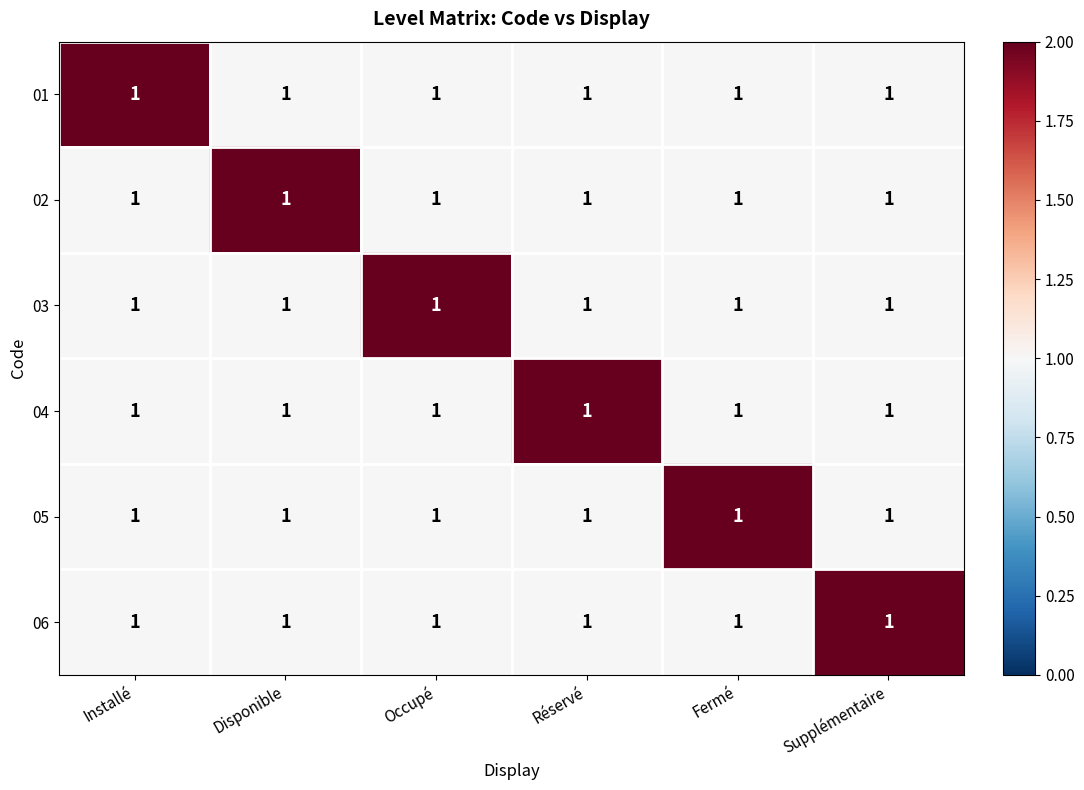

What is the difference between the maximum and second lowest values in the 02 series?

1